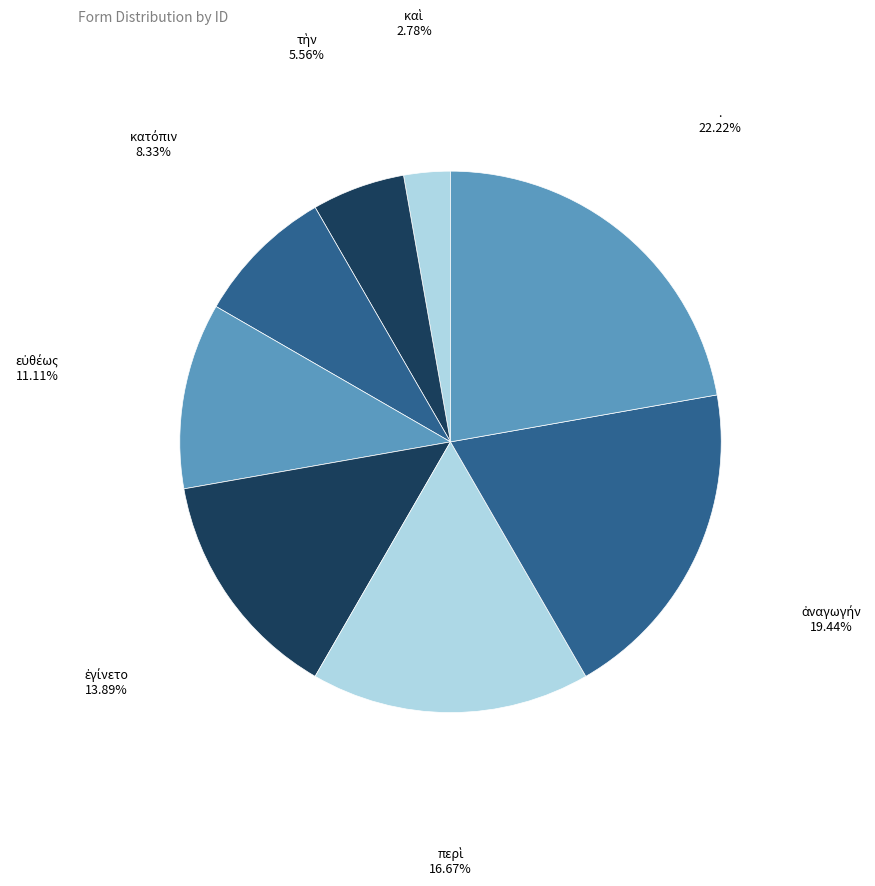

To the nearest percent, what is the average slice percentage?

12%